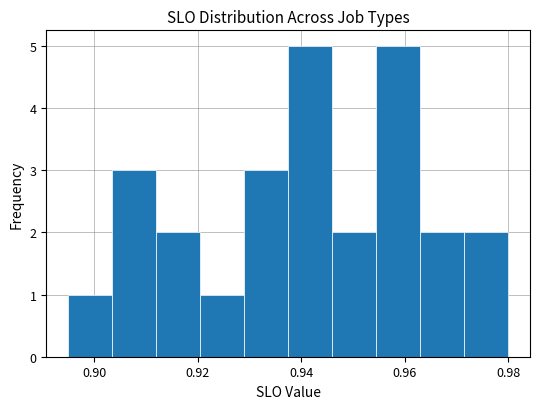

What is the height of the bar covering 0.972 to 0.980 on the x-axis? Neither the bar edges nor the heights are printed on the chart, so give them approximately, as read against the axes.

2